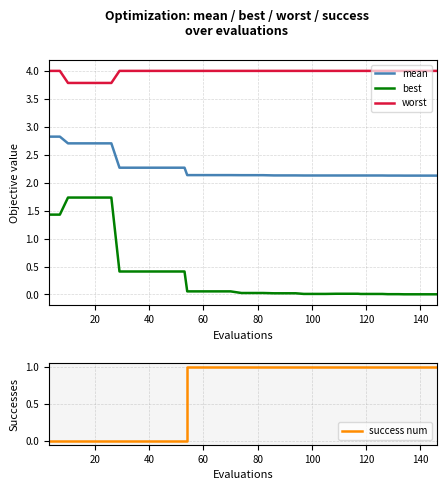

What is the difference between the maximum and minimum values in the success num series?

1